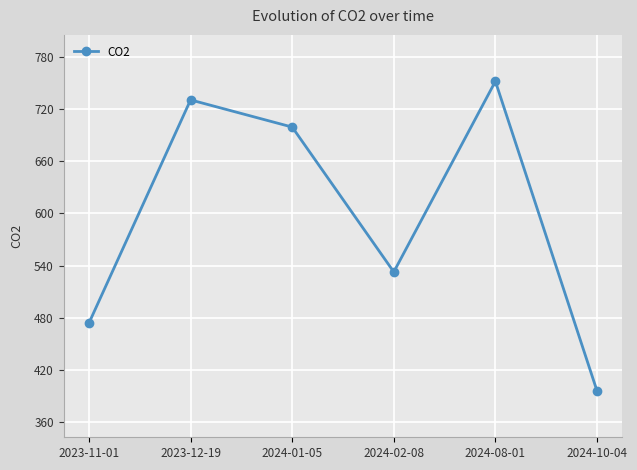

Where is the data nearest to the value 573?

2024-02-08